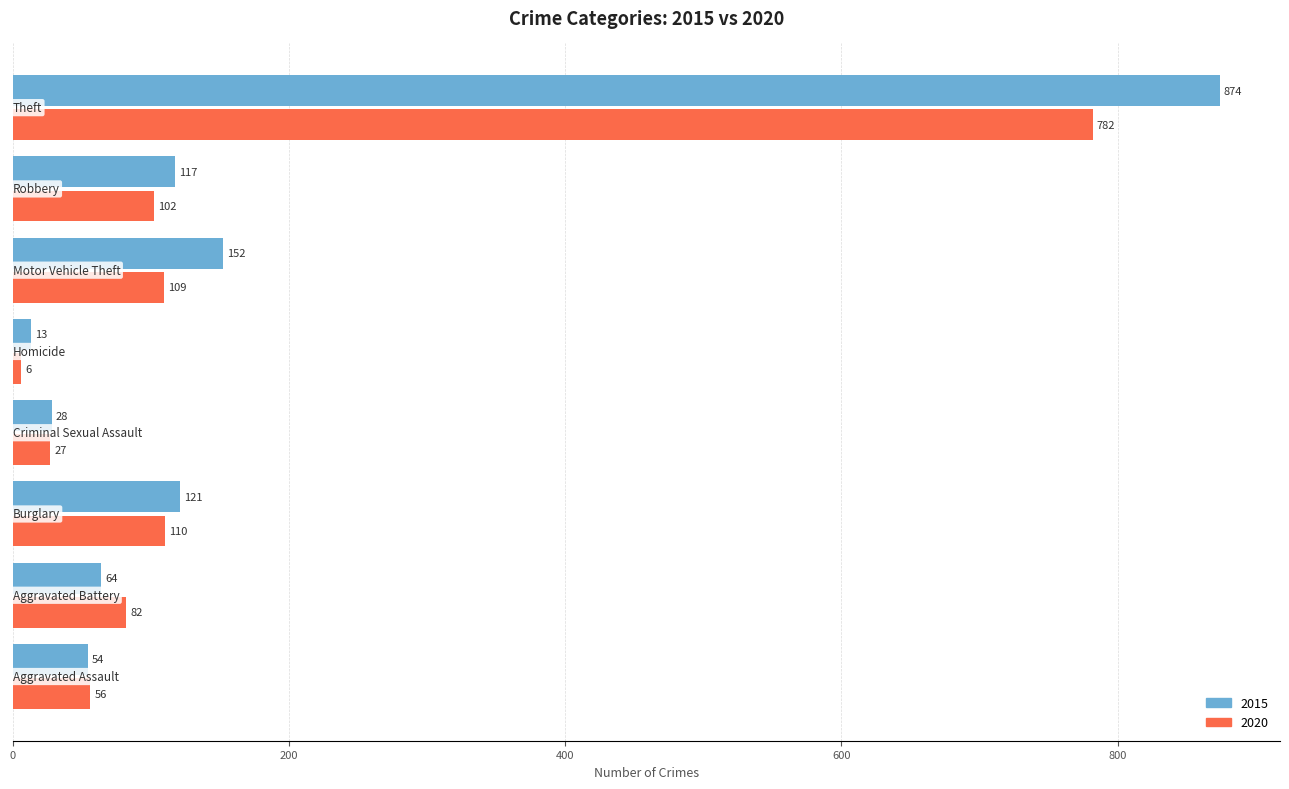

What is the difference between the second highest and second lowest values in the 2015 series?

124